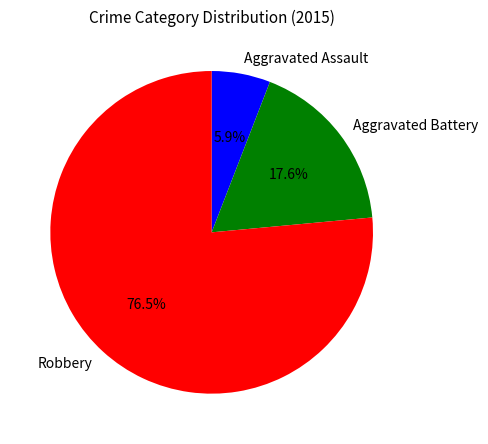

Rank the categories by value from lowest to highest.

Aggravated Assault, Aggravated Battery, Robbery